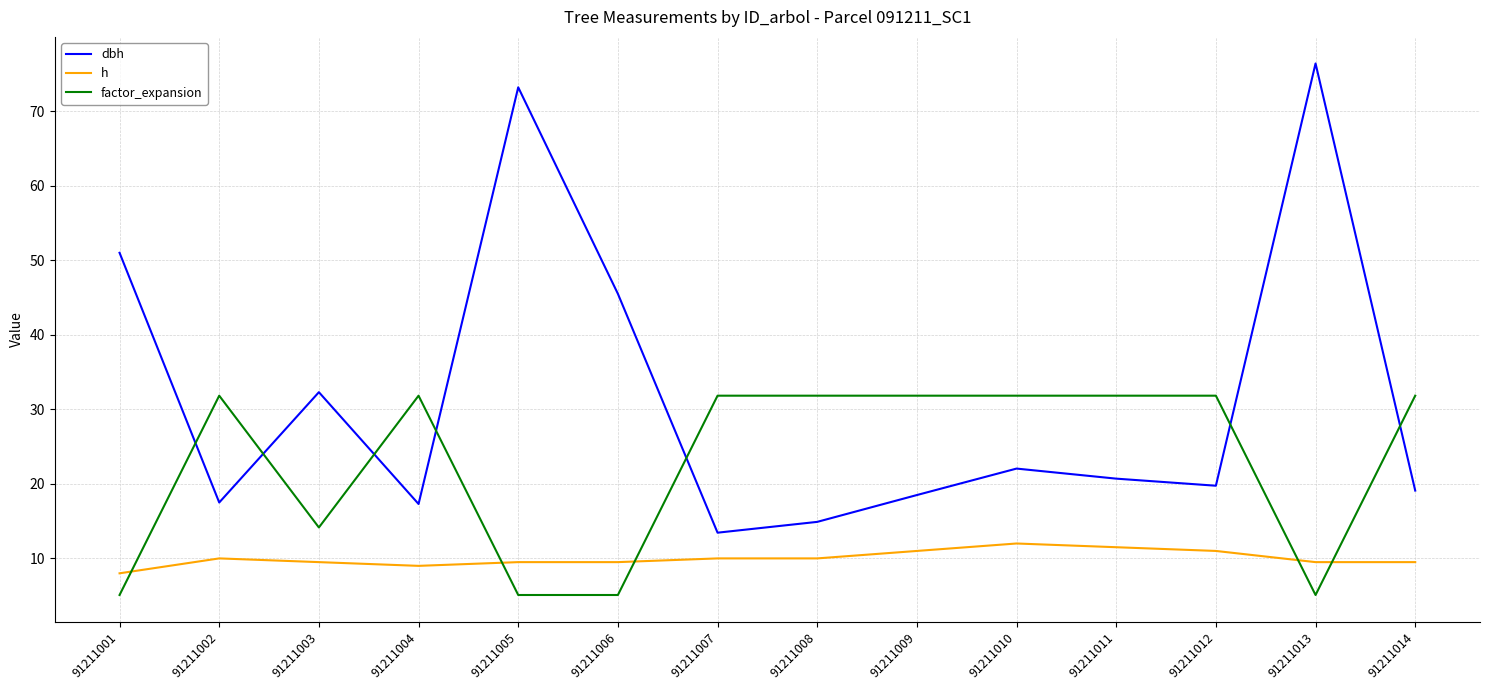

True or false: h and dbh cross at least once.

False